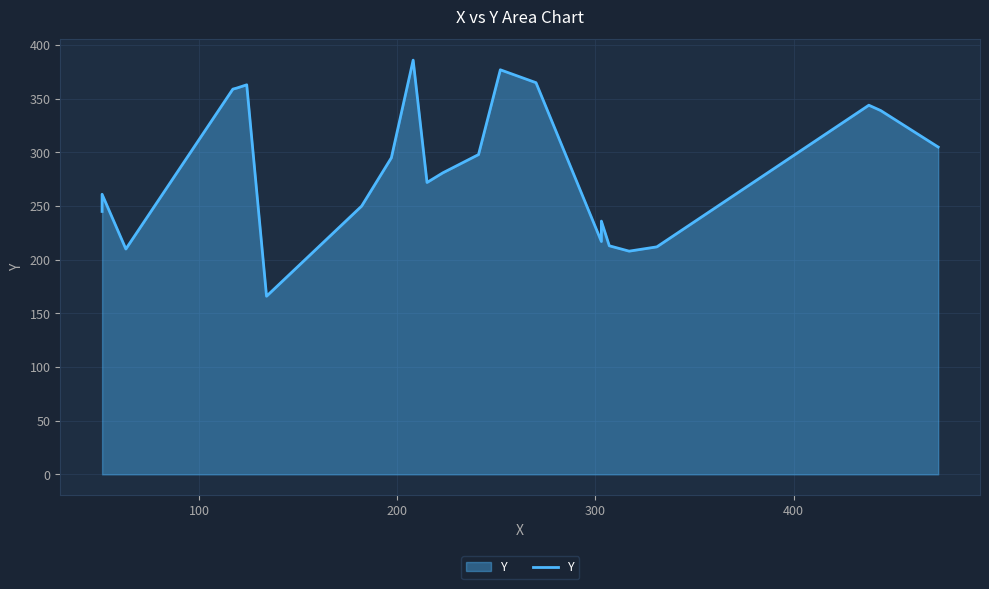

The chart shows a value of 390 at 15. True or false?

False